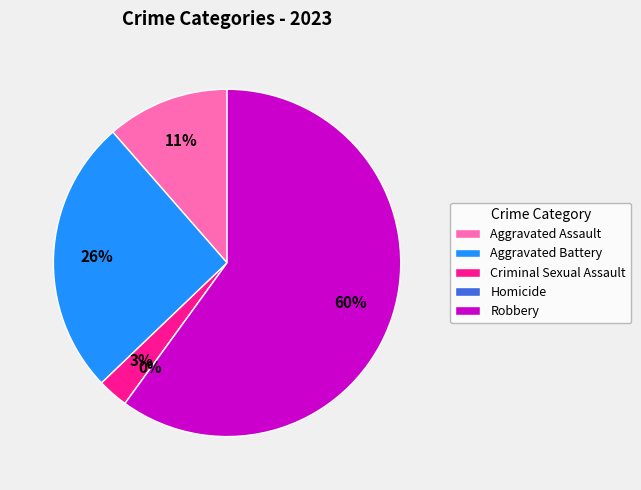

Which slice is the largest?

Robbery